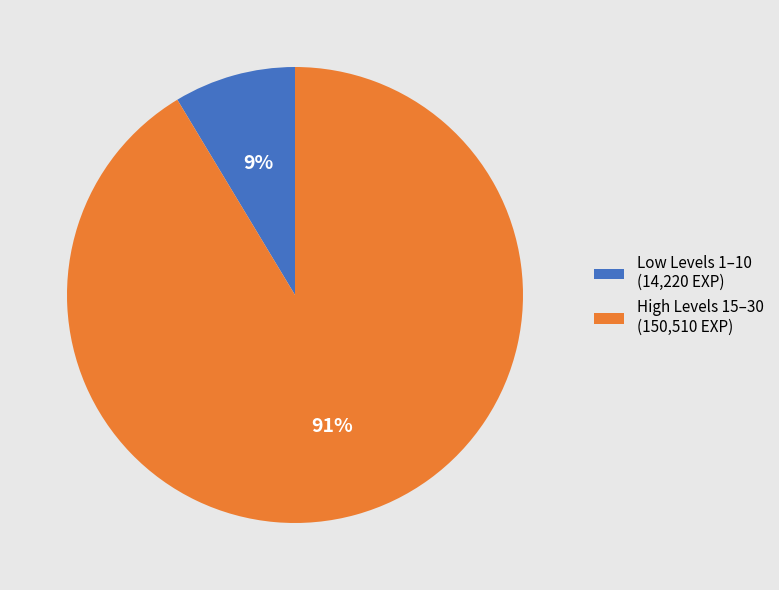

To the nearest percent, what is the combined percentage of Low Levels 1–10 (14,220 EXP) and High Levels 15–30 (150,510 EXP)?

100%